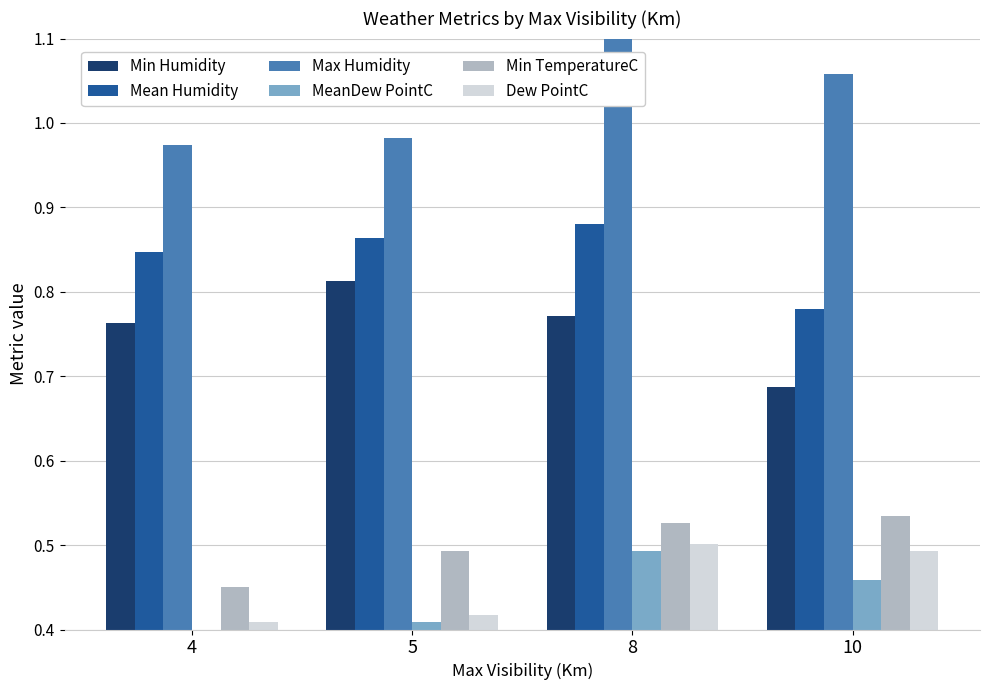

At how many categories does at least one series exceed 0?

4